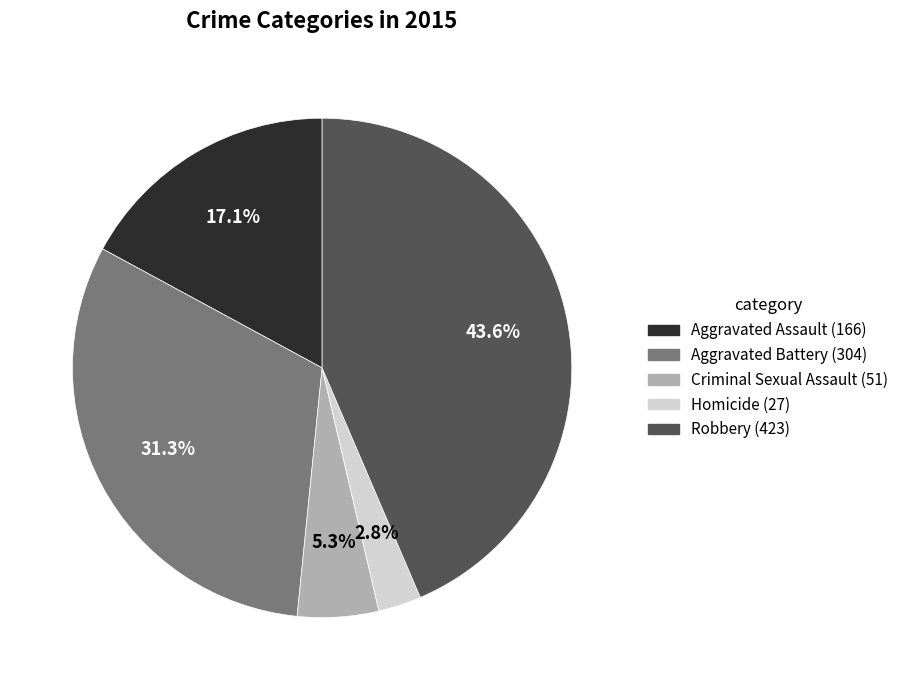

What portion of the pie excludes Aggravated Battery?

68.7%